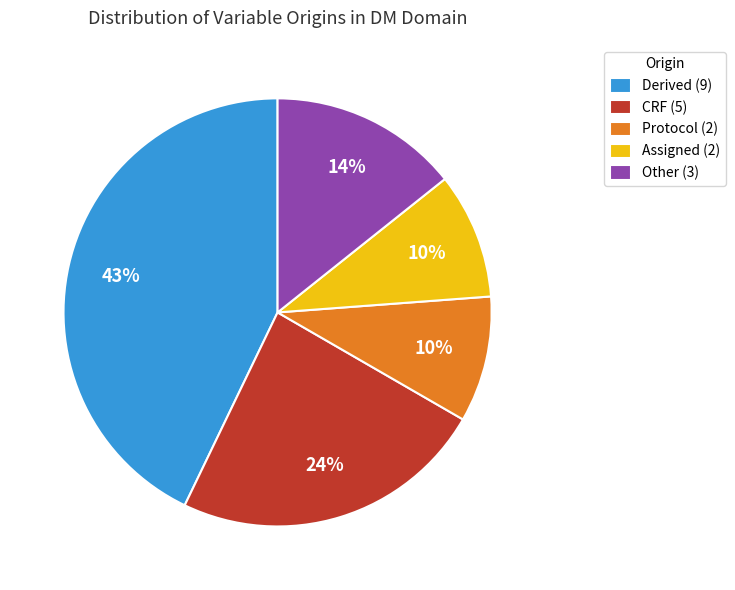

The CRF (5) slice represents 24% of the pie. True or false?

True